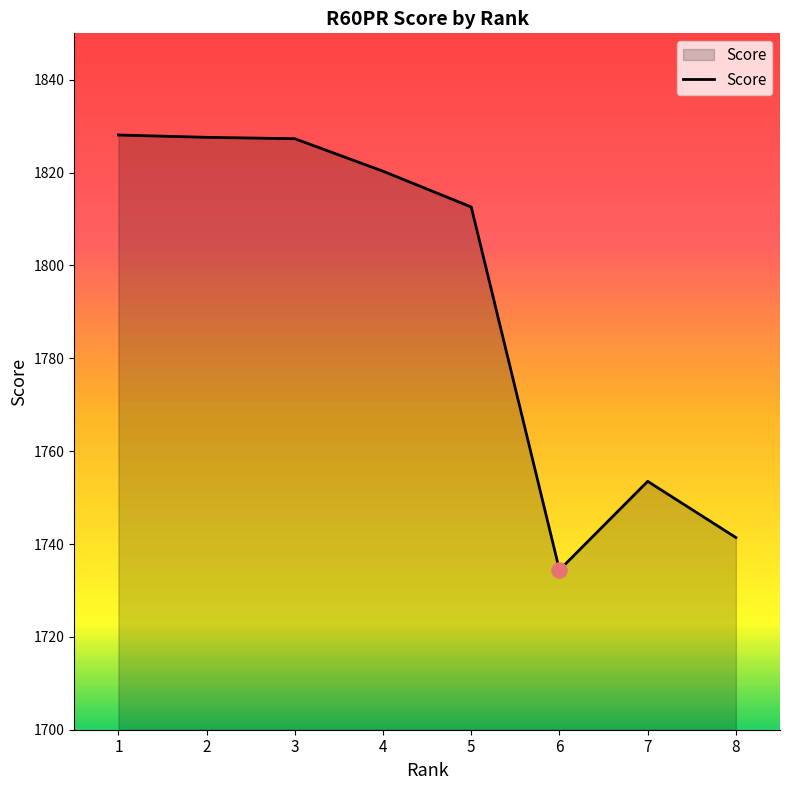

What is the change in value from 3 to 7?

-73.8